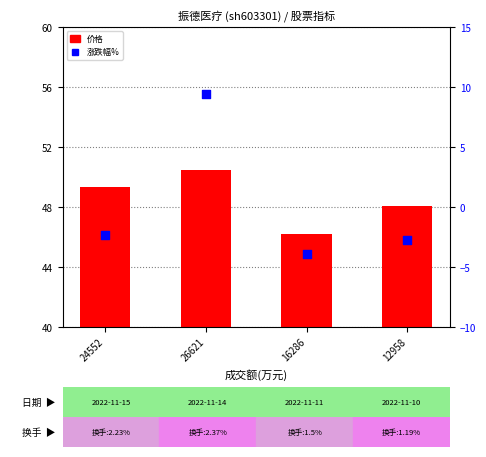

Which series has the largest total across all categories?

价格